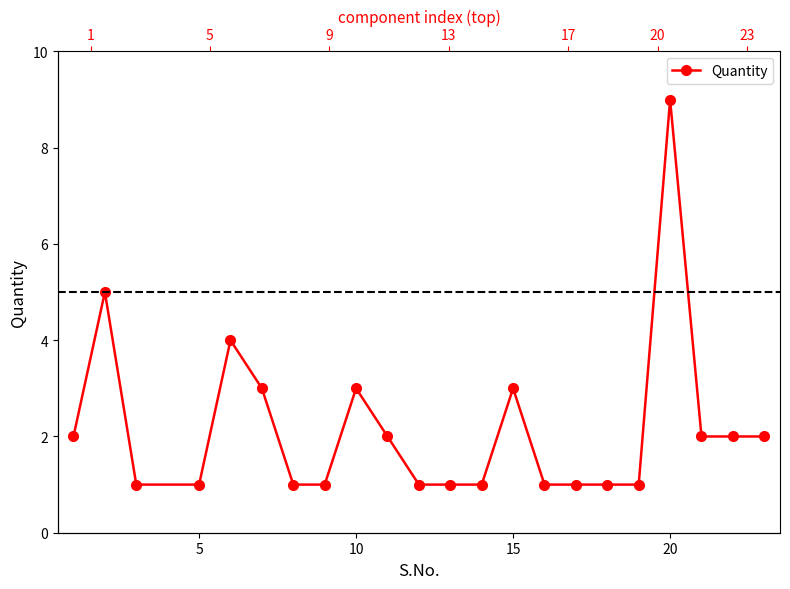

Reading left to right, what are all the values shown in this chart?

2	5	1	1	4	3	1	1	3	2	1	1	1	3	1	1	1	1	9	2	2	2